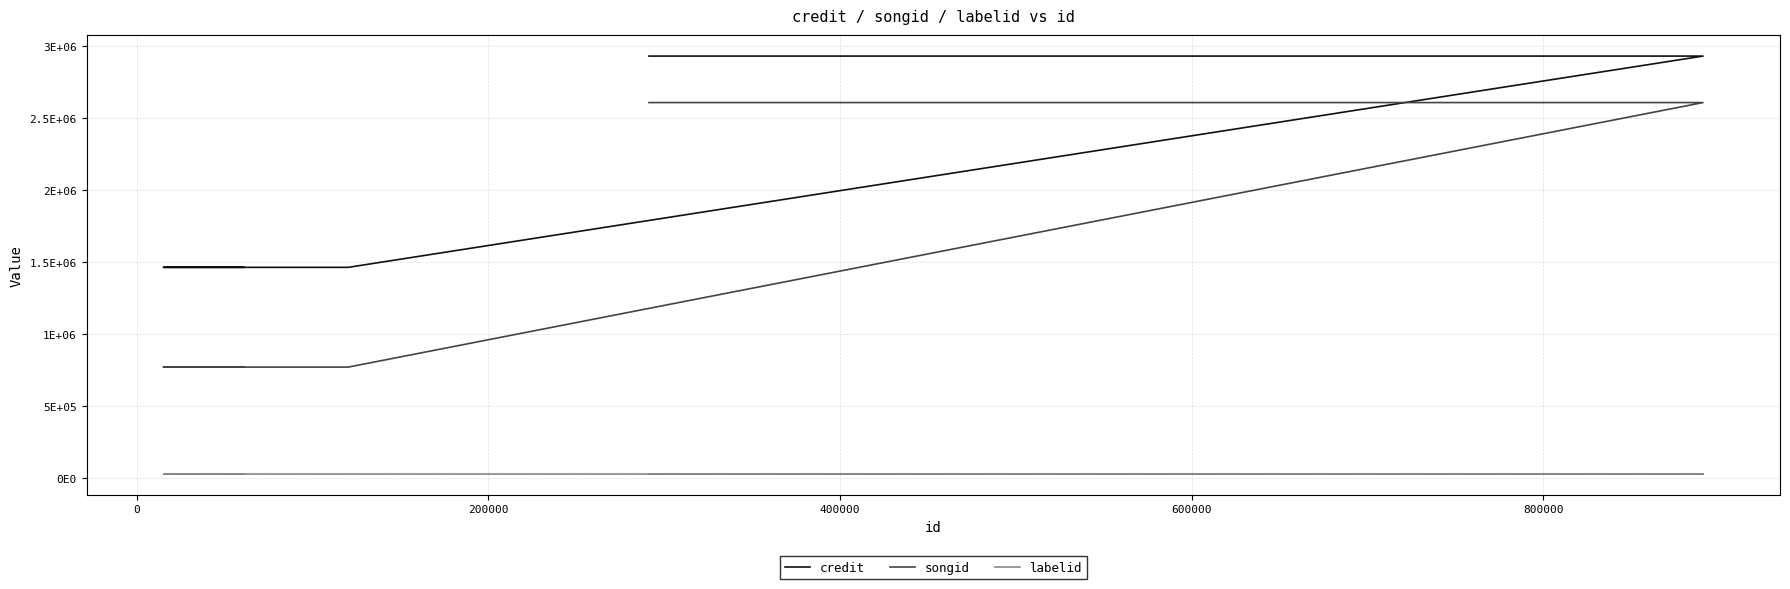

True or false: songid and credit intersect in this chart.

False